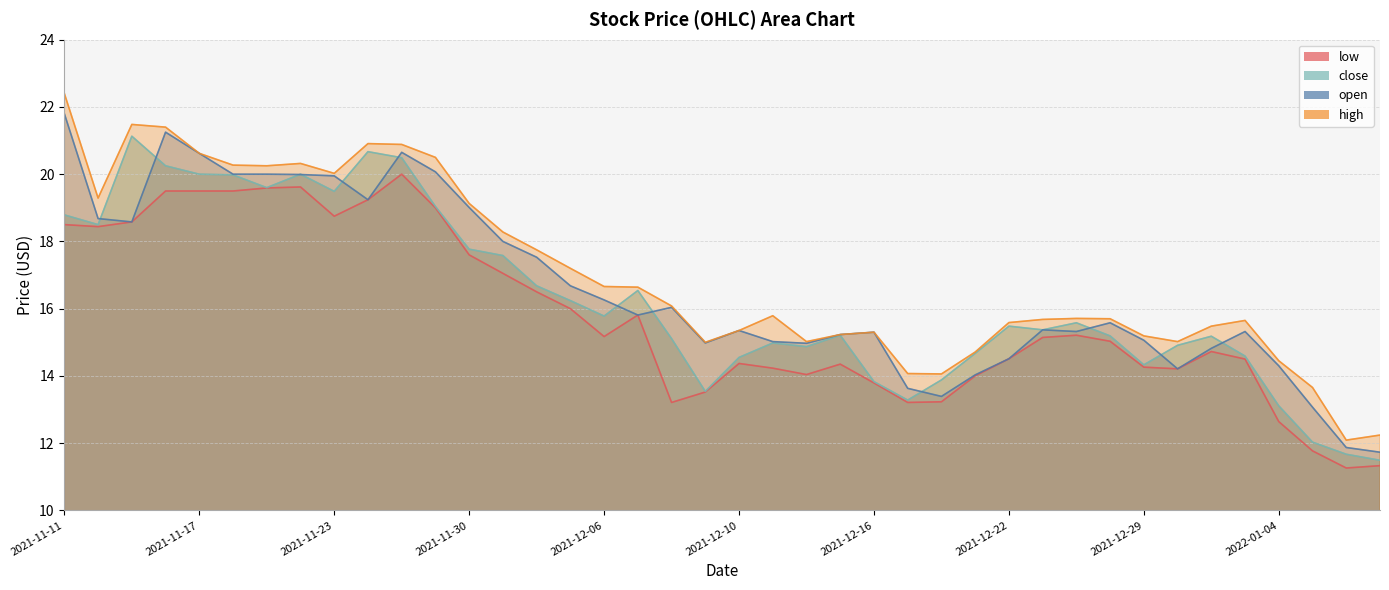

Between 2021-11-22 and 2021-12-09, which is larger?

2021-11-22